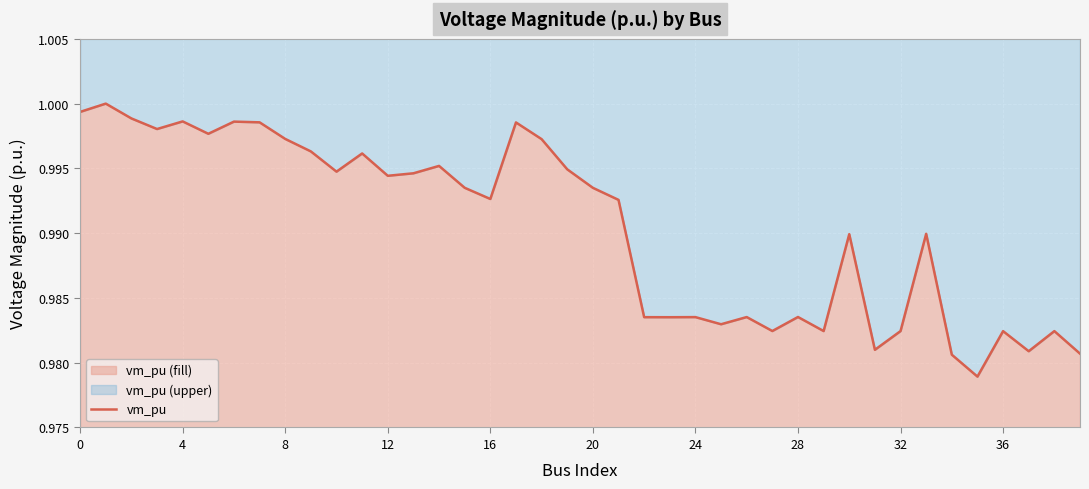

What is the label of the 1st point from the right?

39